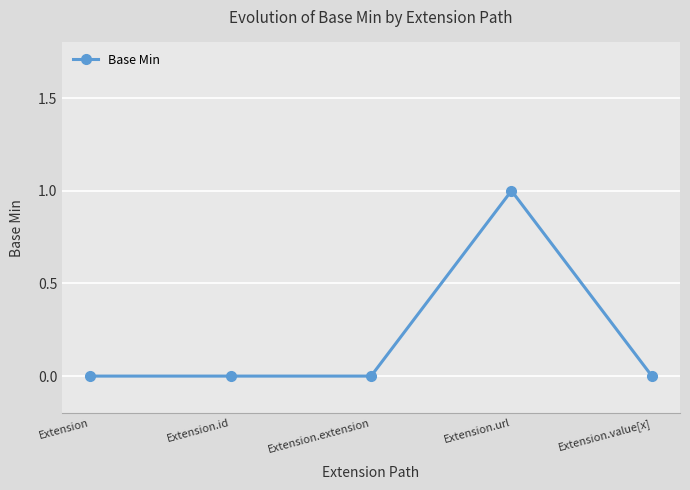

What is the label of the 2nd point from the right?

Extension.url